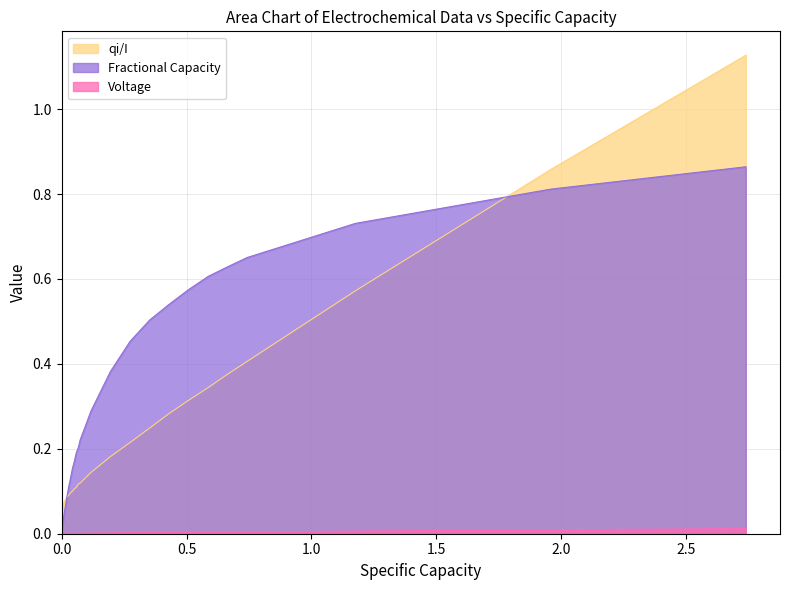

Rank the series by their average value, from lowest to highest.

Voltage, qi/I, Fractional Capacity